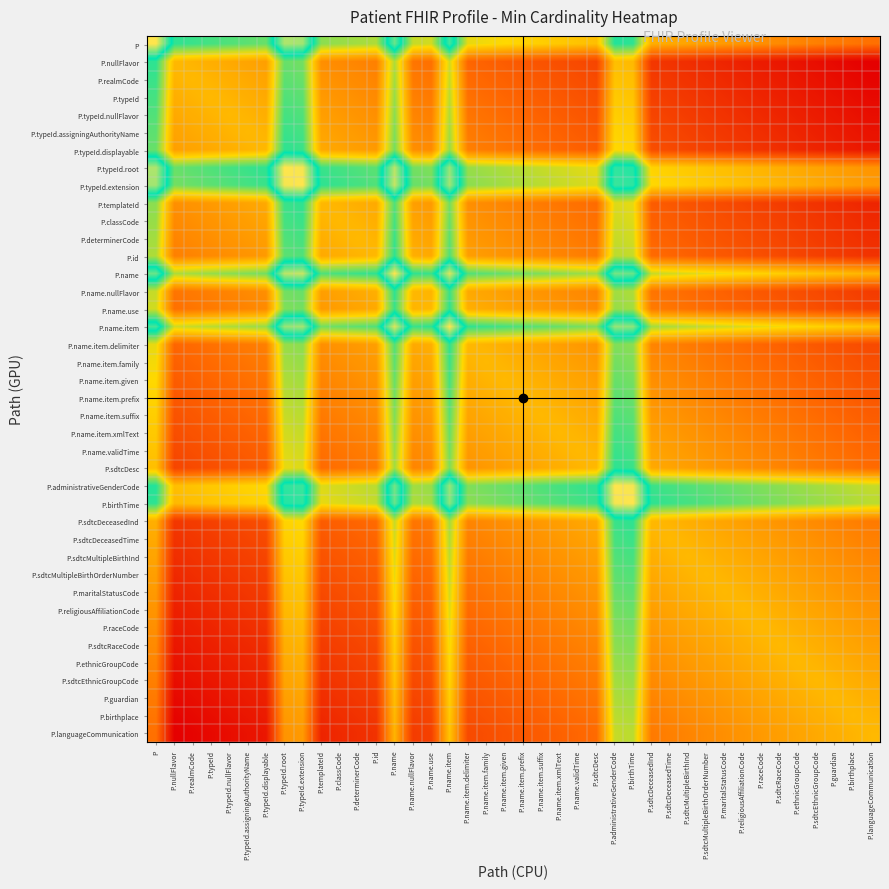

At which category is the sum across all series the highest?

P.name.item